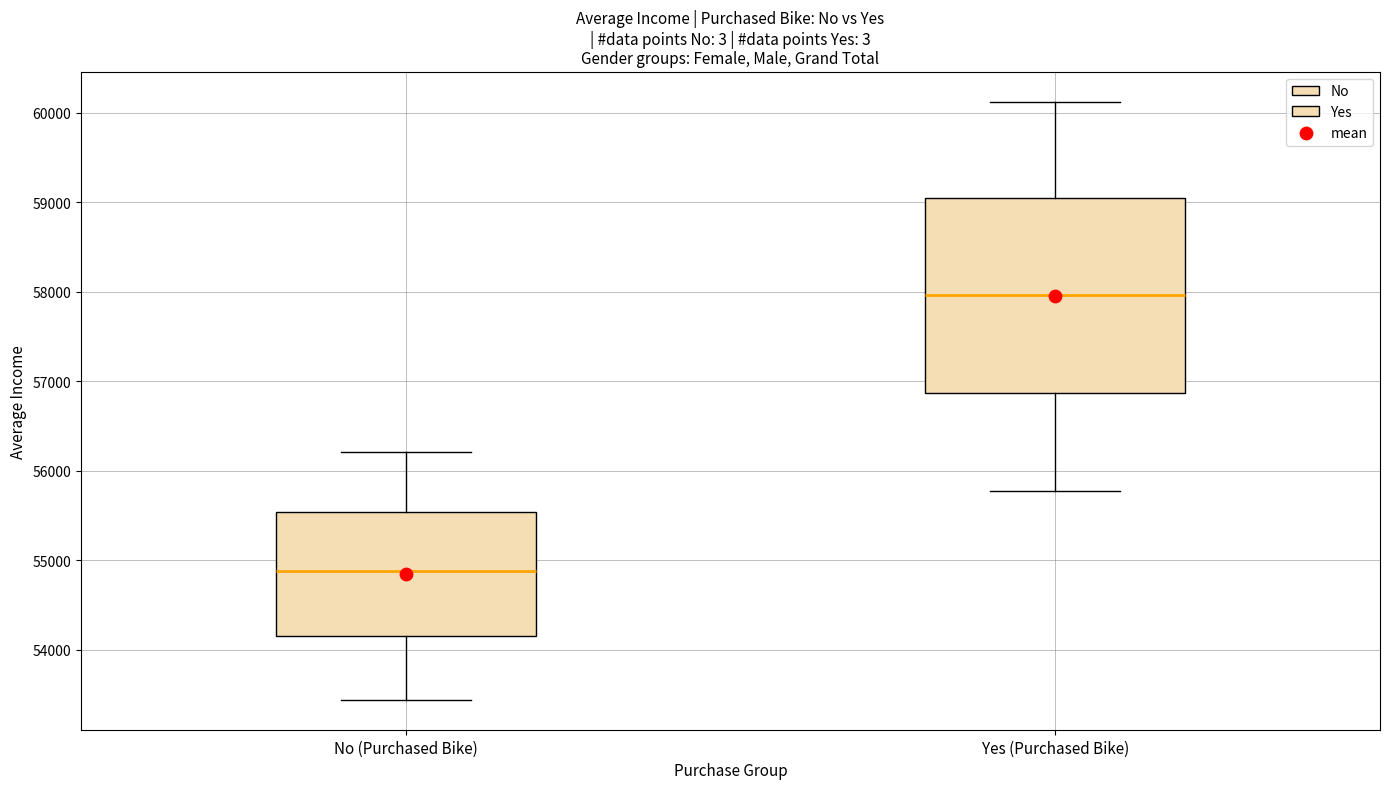

Where does the lower whisker of the box for Yes (Purchased Bike) end on the y-axis? The values are not printed on the chart, so give them approximately, as read against the axis.

55800